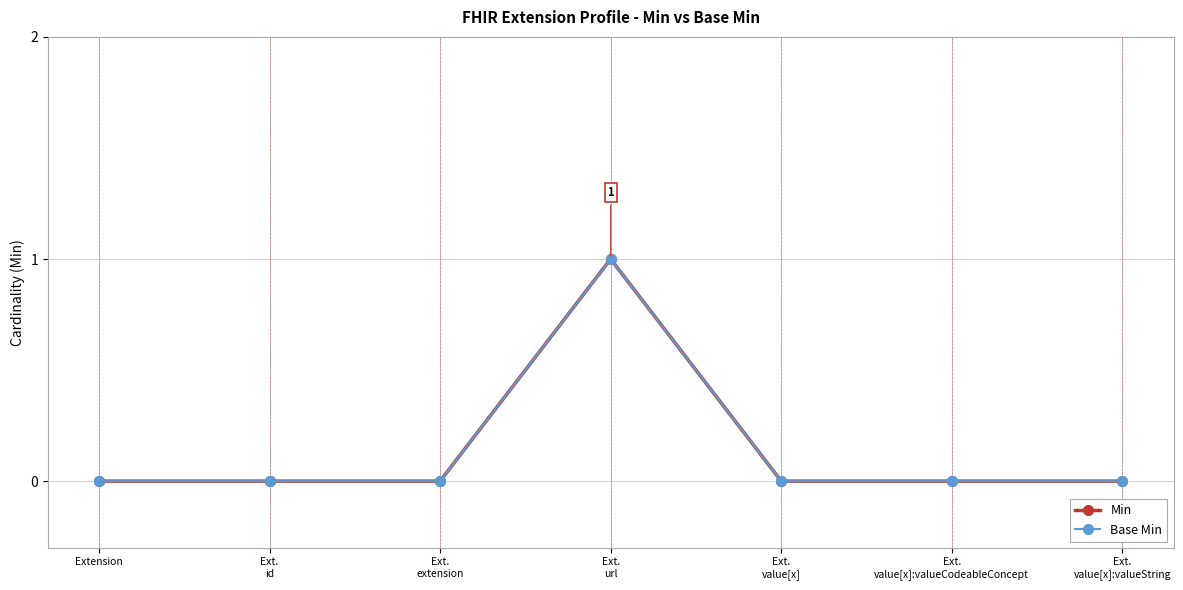

True or false: Min and Base Min intersect in this chart.

False